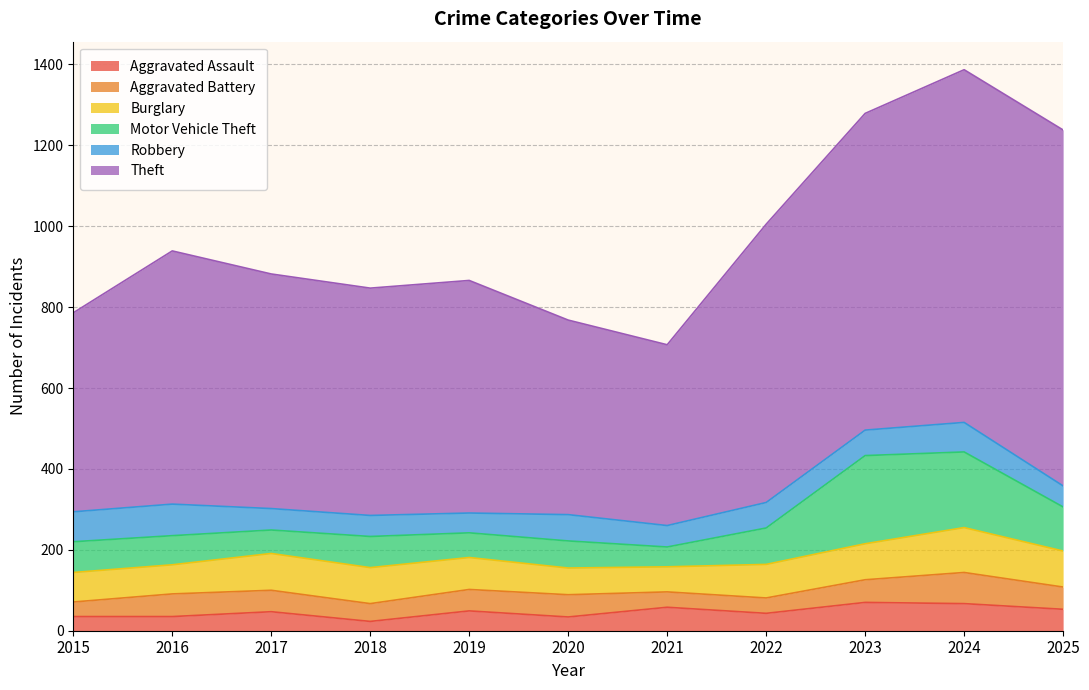

What is the difference between the maximum and minimum values in the Motor Vehicle Theft series?

169